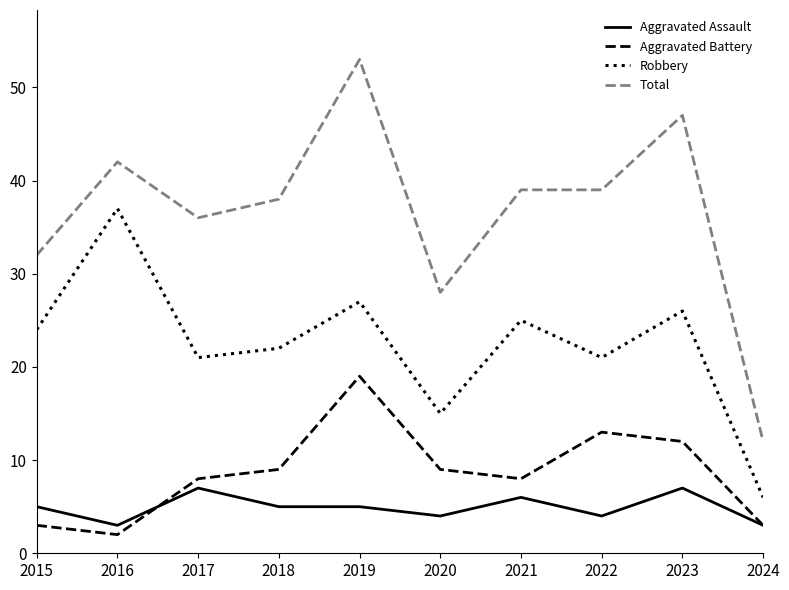

Which series has the largest range (max minus min)?

Total